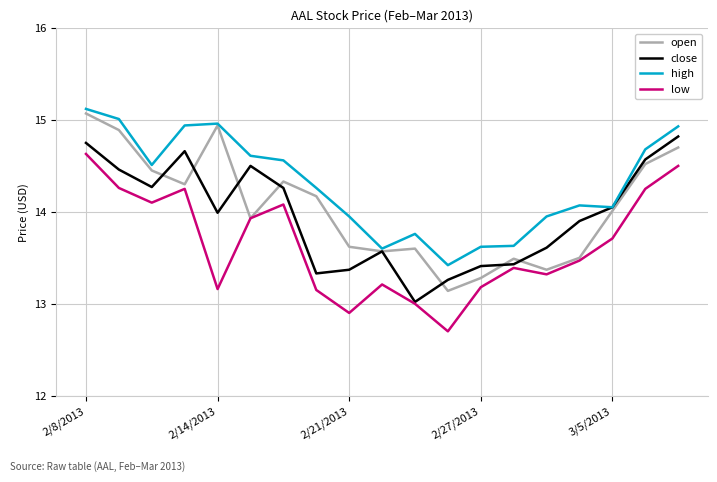

What is the highest value of the low series?

14.6